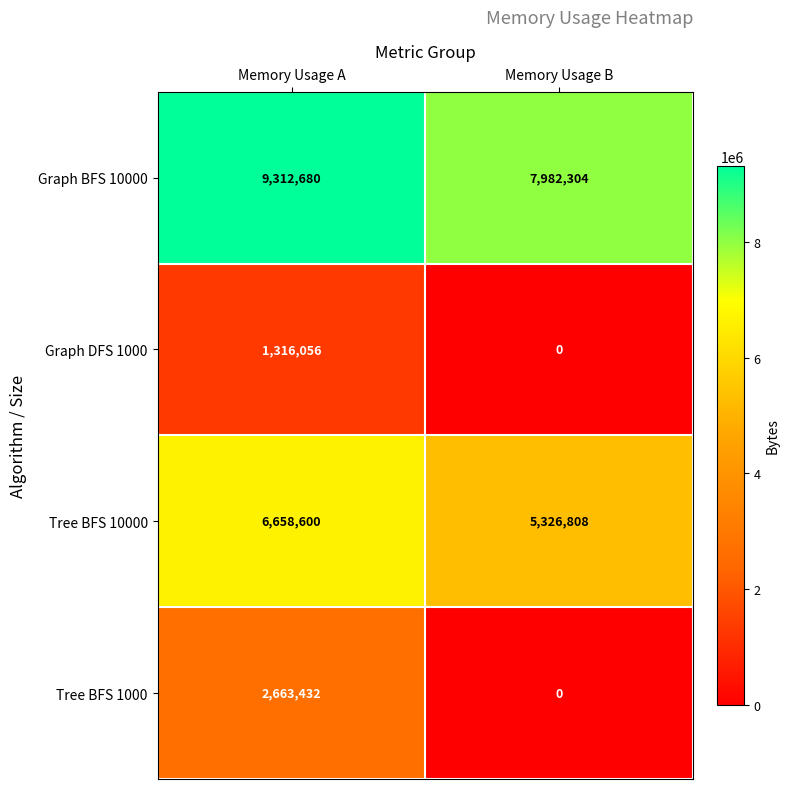

At which category does the chart reach its minimum across all series?

Memory Usage B